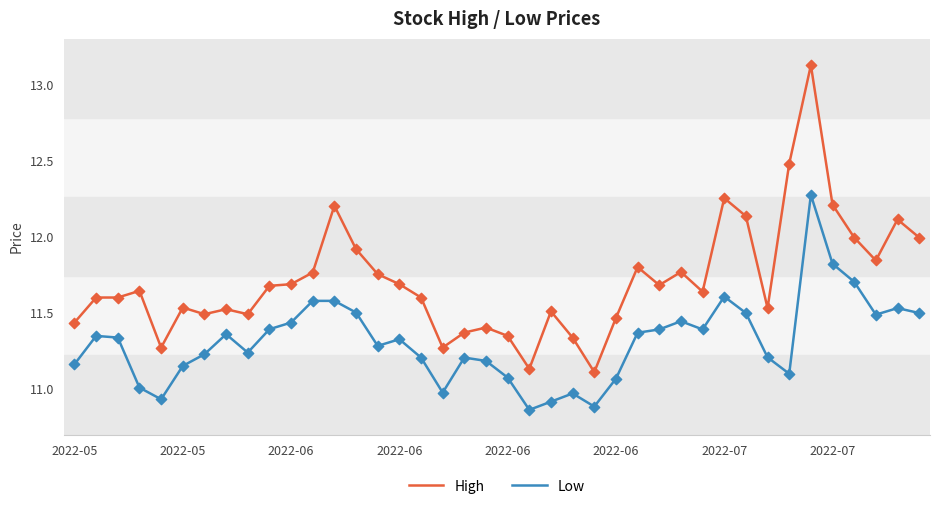

Which series has the largest total across all categories?

High